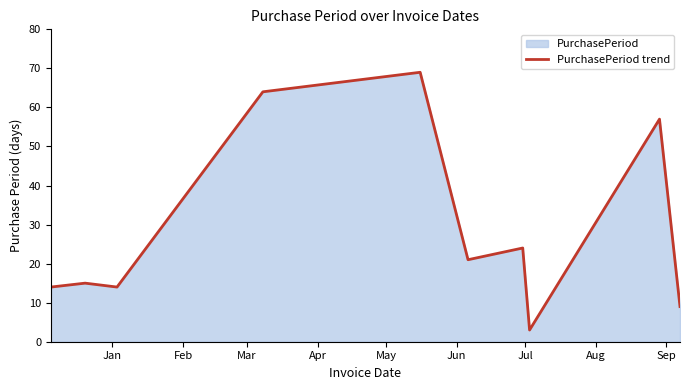

Reading left to right, list all the values displayed in this chart.

14	15	14	64	69	21	24	3	57	9